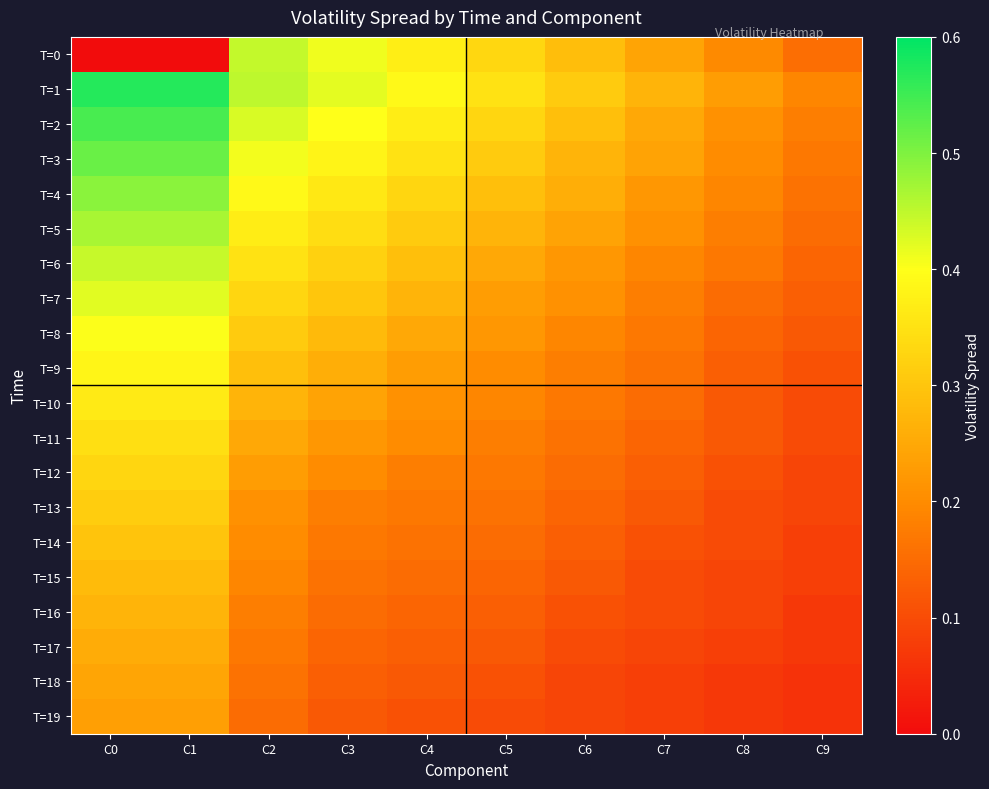

Which series has the widest spread of values?

T=0